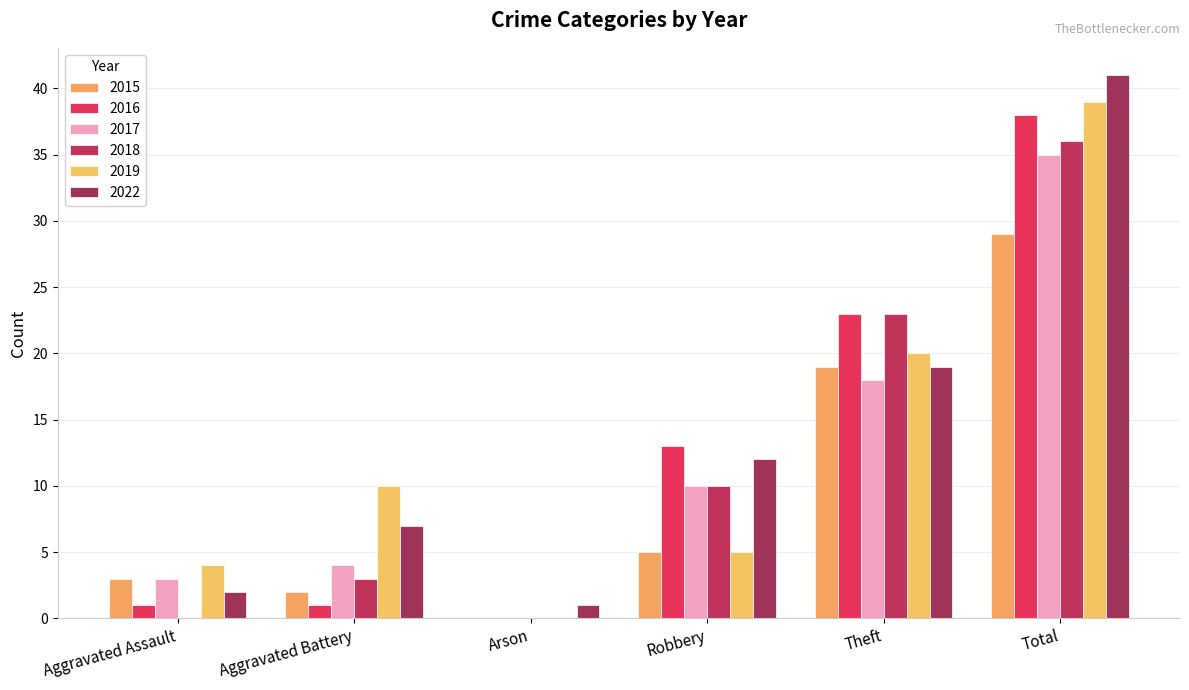

Is it true that 2019 equals 65 at Total?

False